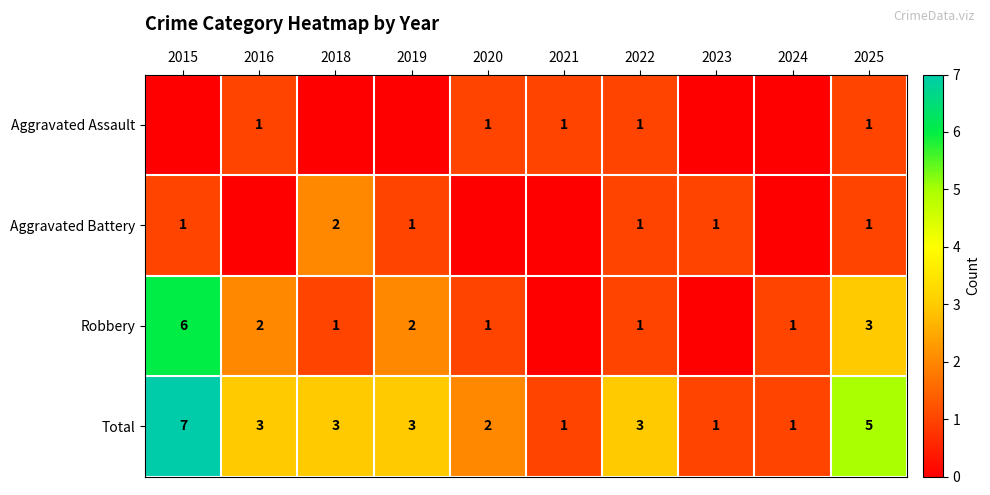

What is the sum of the Aggravated Battery values at 2025 and 2018?

3